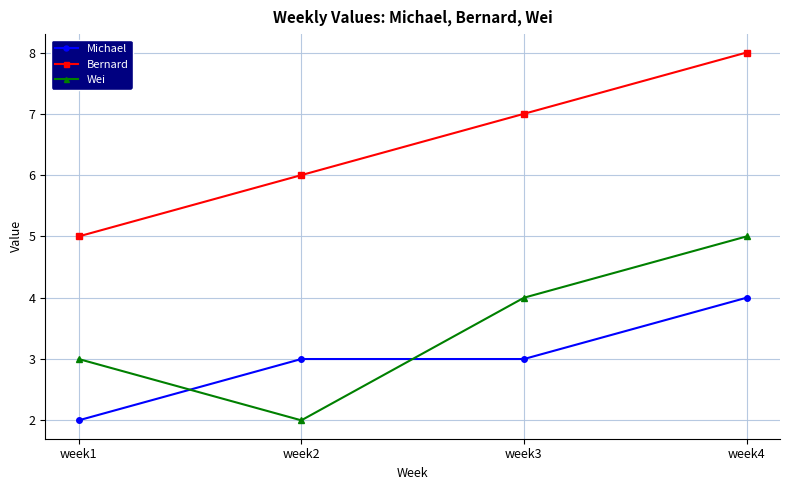

List the series in order of their peak value, lowest first.

Michael, Wei, Bernard